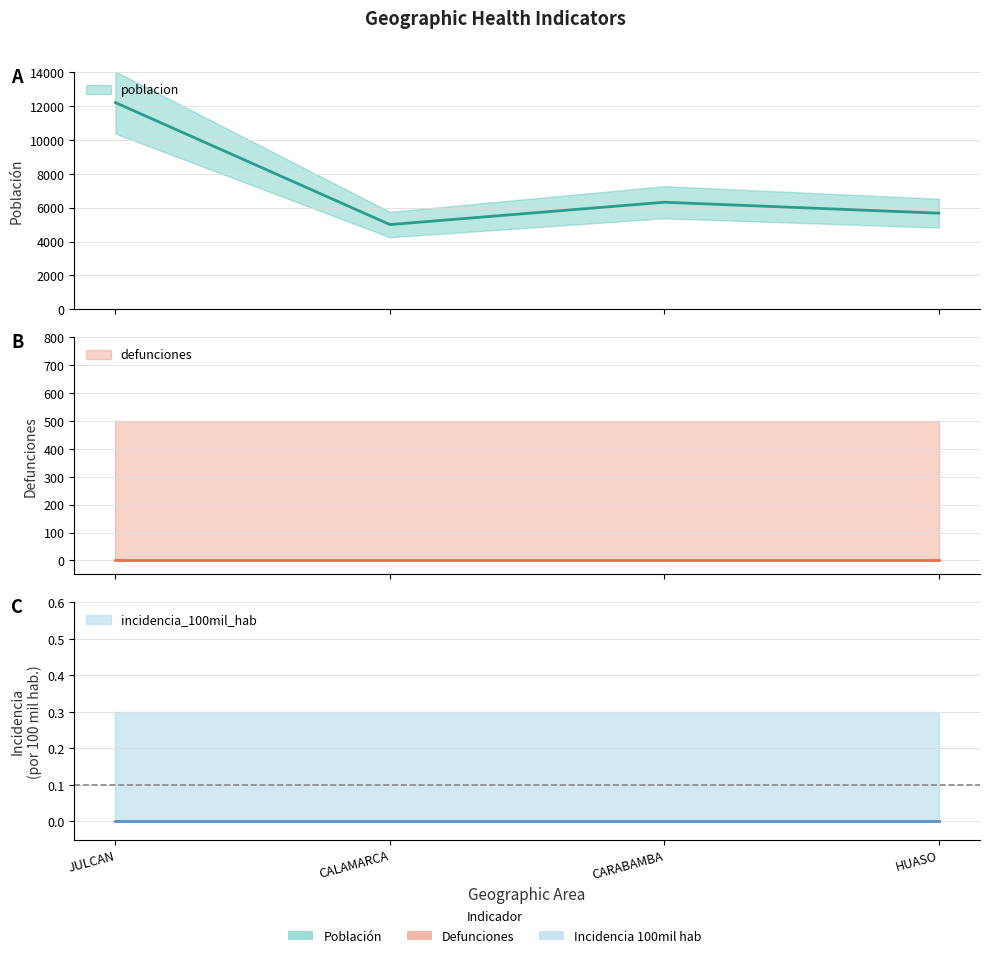

The value of defunciones at CARABAMBA is 0. True or false?

True